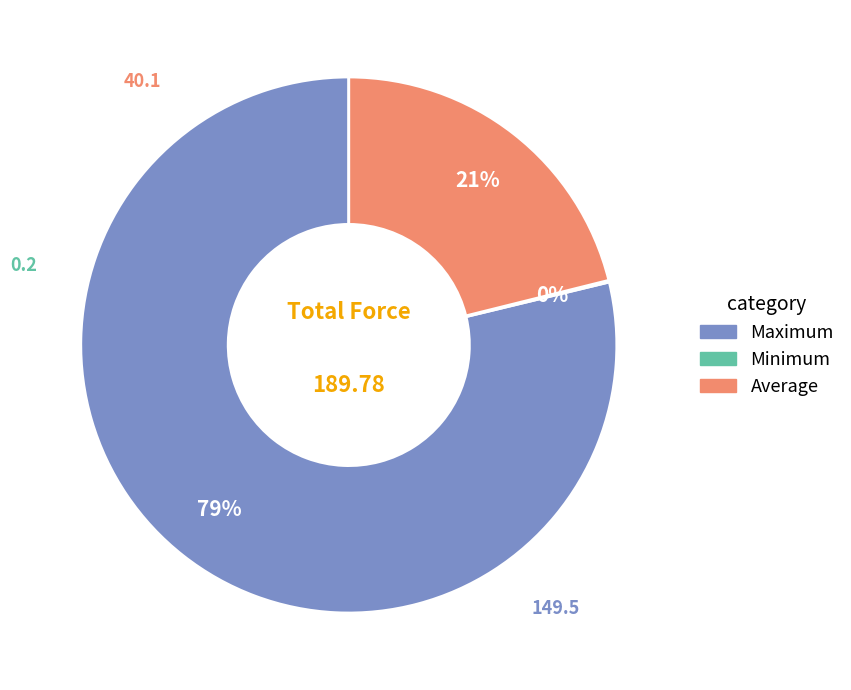

Is there any slice that represents more than half of the pie?

Yes